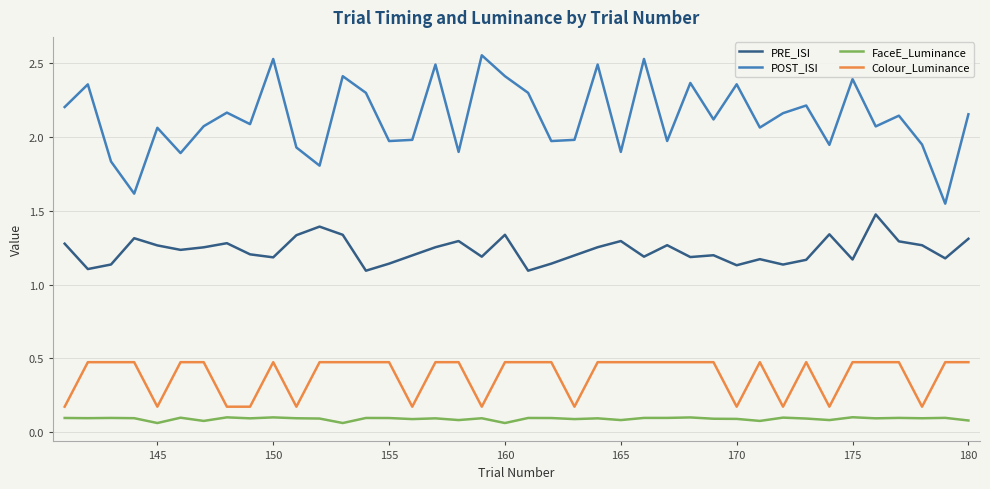

True or false: FaceE_Luminance and Colour_Luminance cross at least once.

False